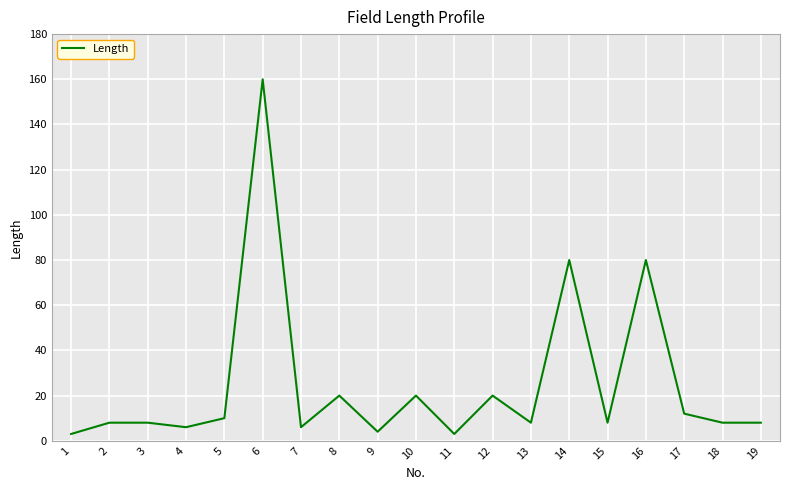

What is the sum of the values at 6 and 3?

168